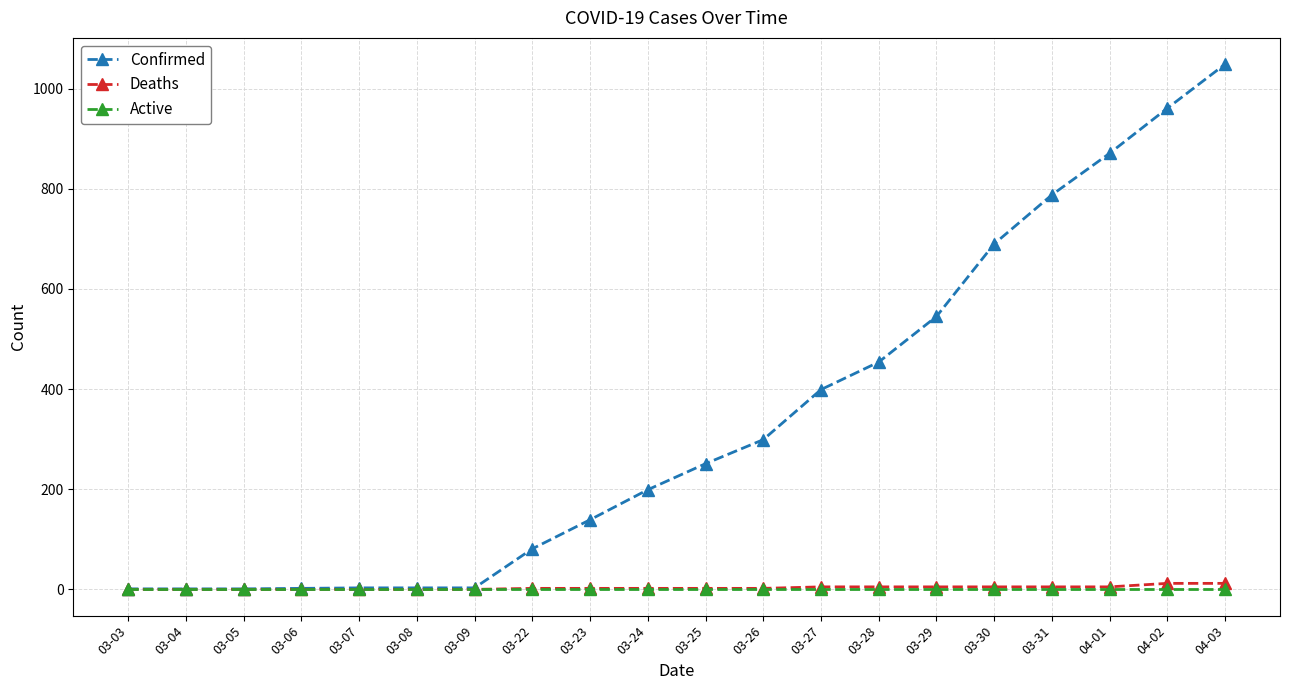

How many data points in Confirmed are less than 251?

10